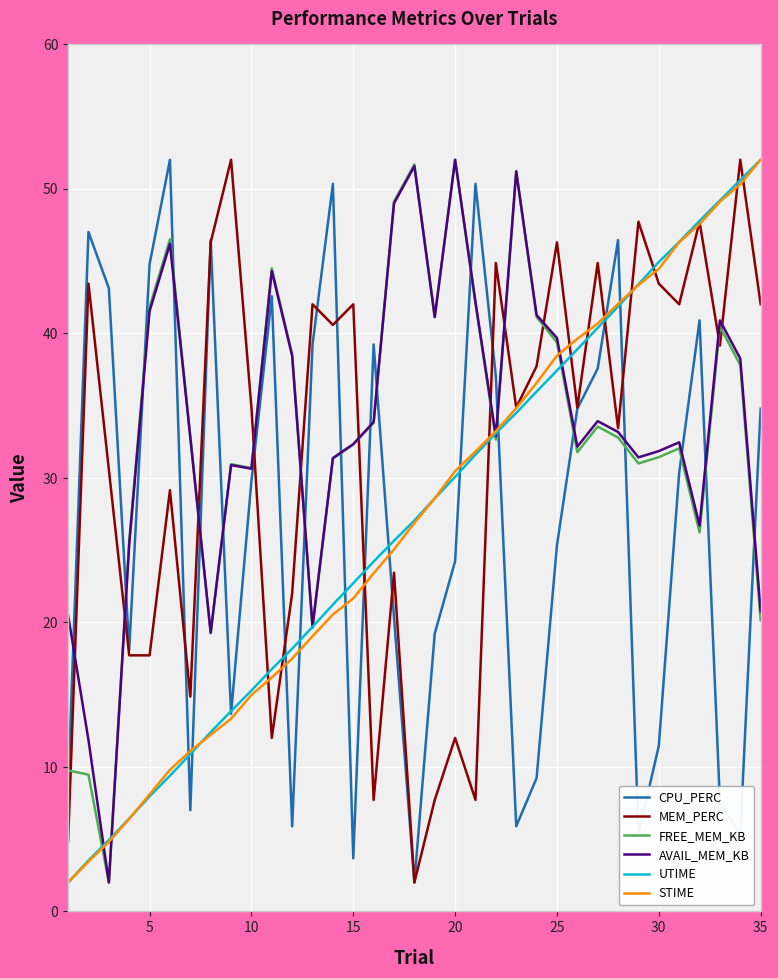

What is the maximum value shown in the chart?

52.0